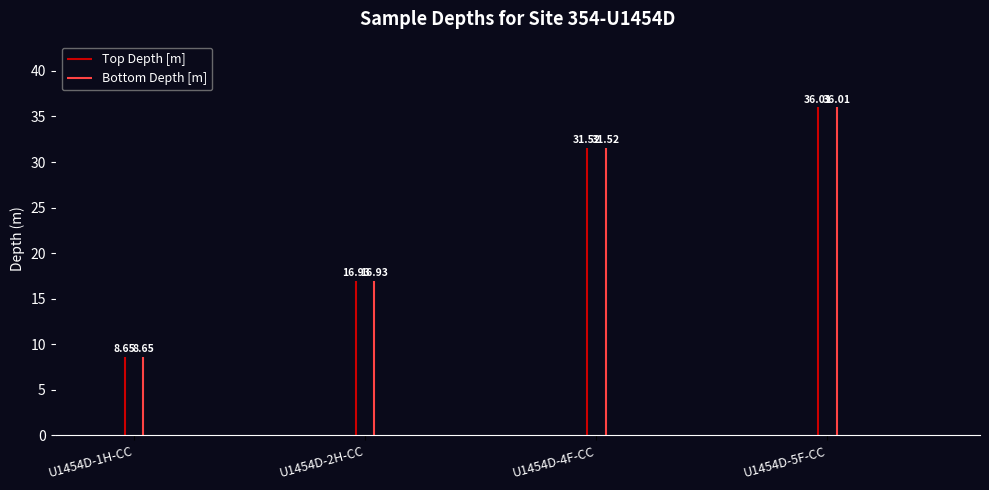

What is the sum of all Bottom Depth [m] values?

93.1